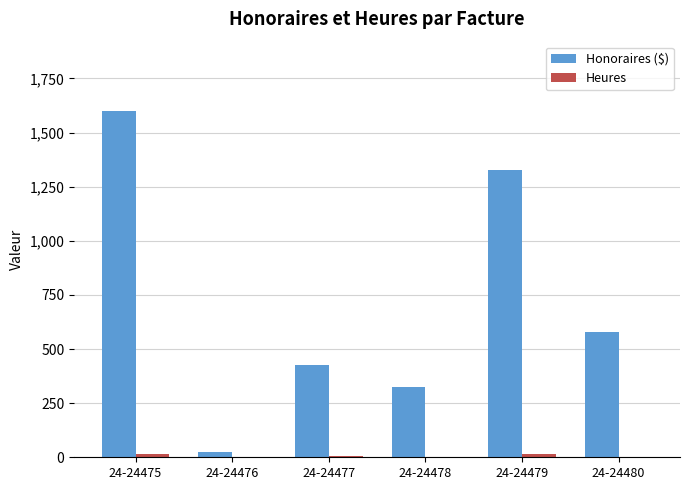

Which series changed the most between 24-24475 and 24-24476?

Honoraires ($)